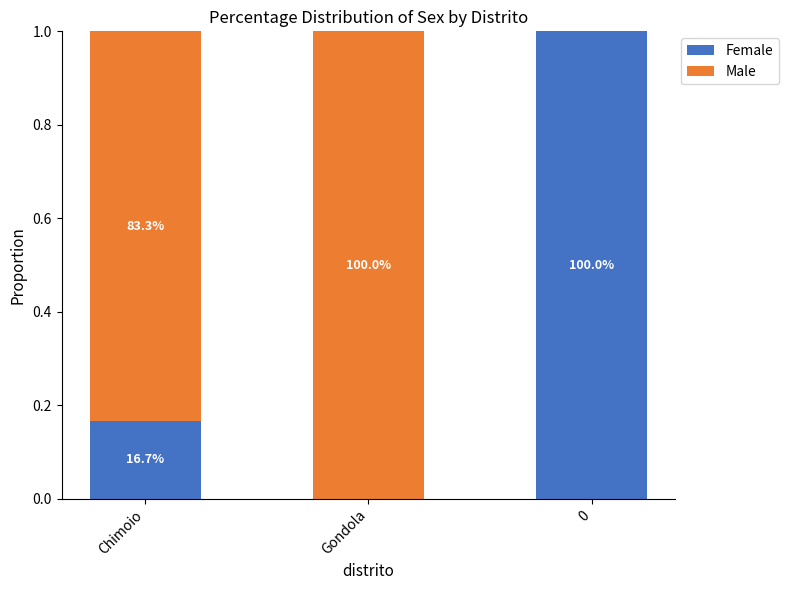

What are all the series names shown in the legend?

Female, Male